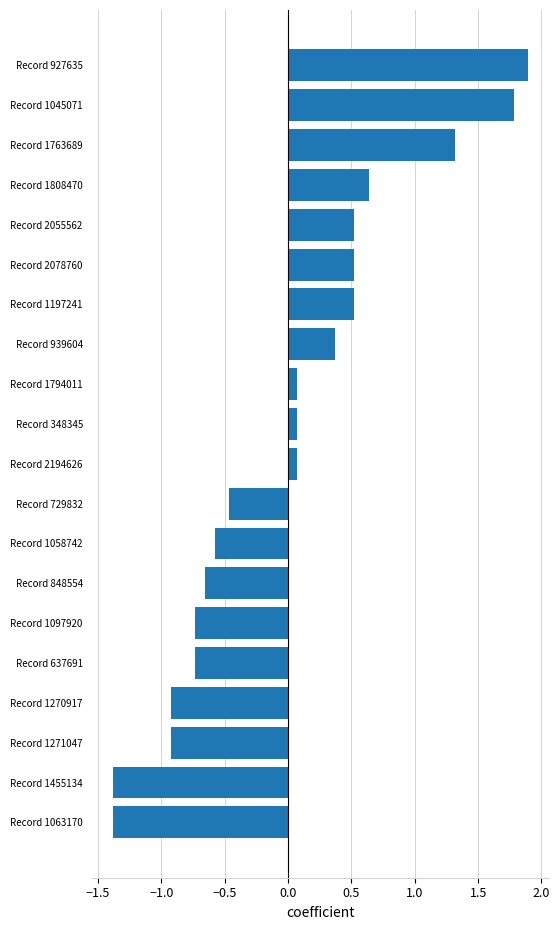

What is the difference between the maximum and minimum values?

3.3